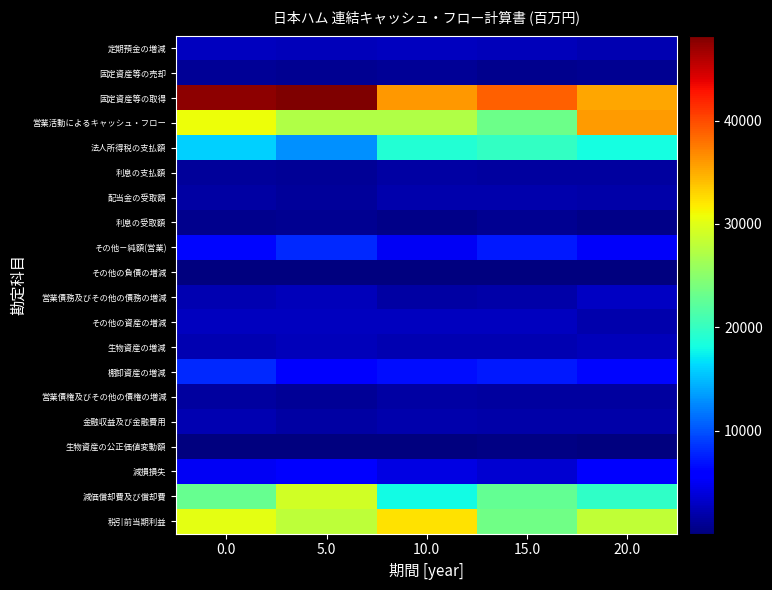

How many series are shown in this chart?

20